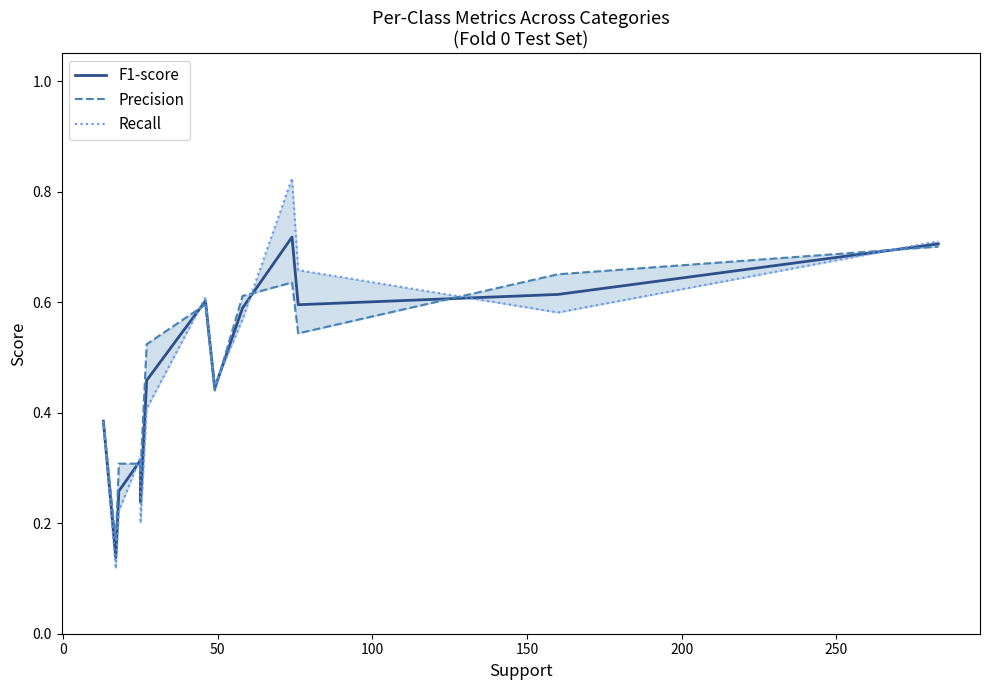

What is the smallest value displayed?

0.1